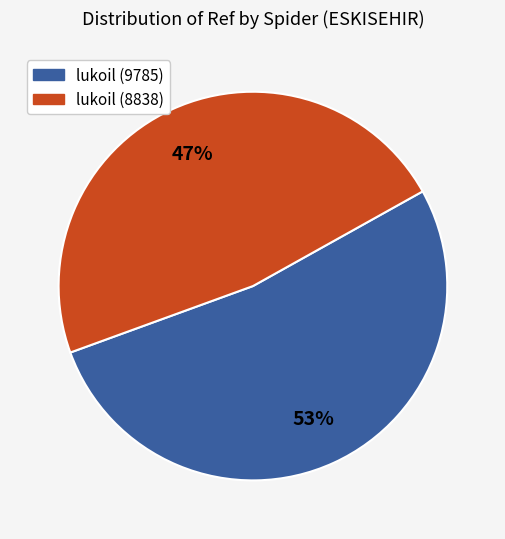

Do lukoil (9785) and lukoil (8838) together represent more than half of the pie?

Yes